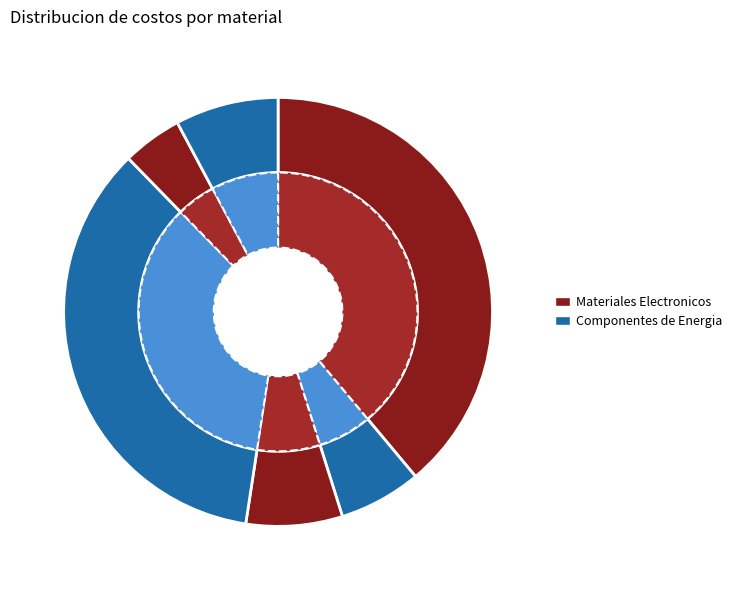

What percentage is the Arduino nano slice, to the nearest percent?

7%